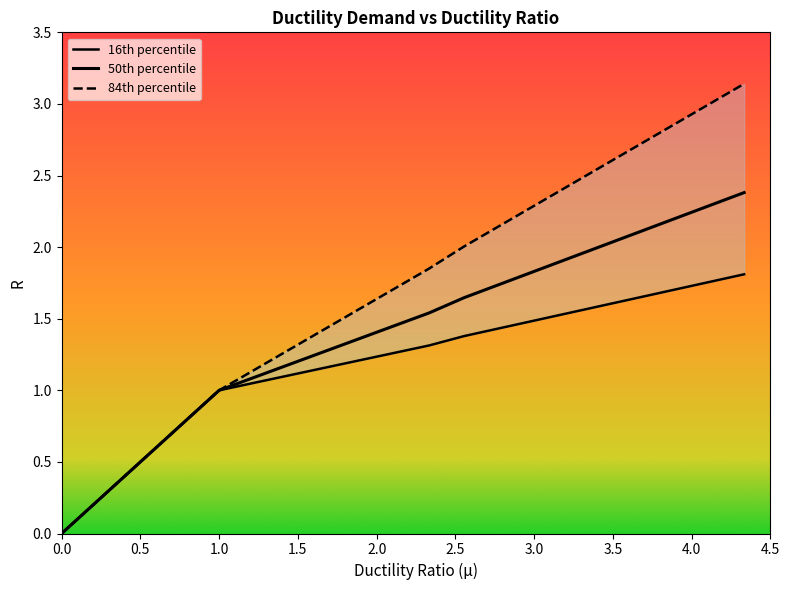

At how many categories does at least one series exceed 3?

1